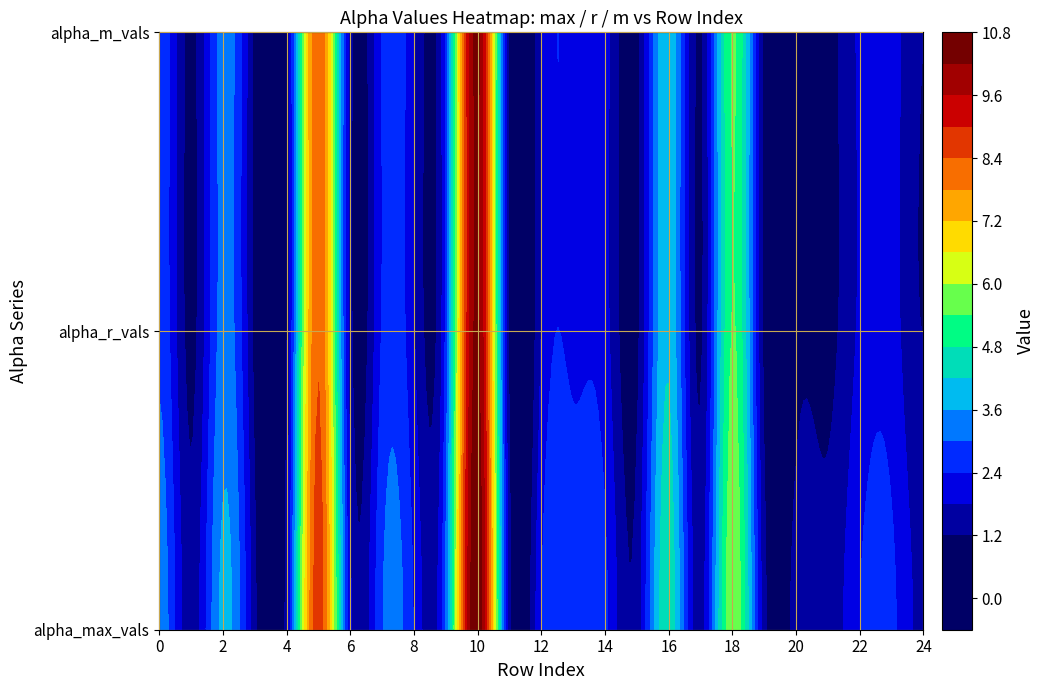

What is the lowest value of the alpha_m_vals series?

1.0